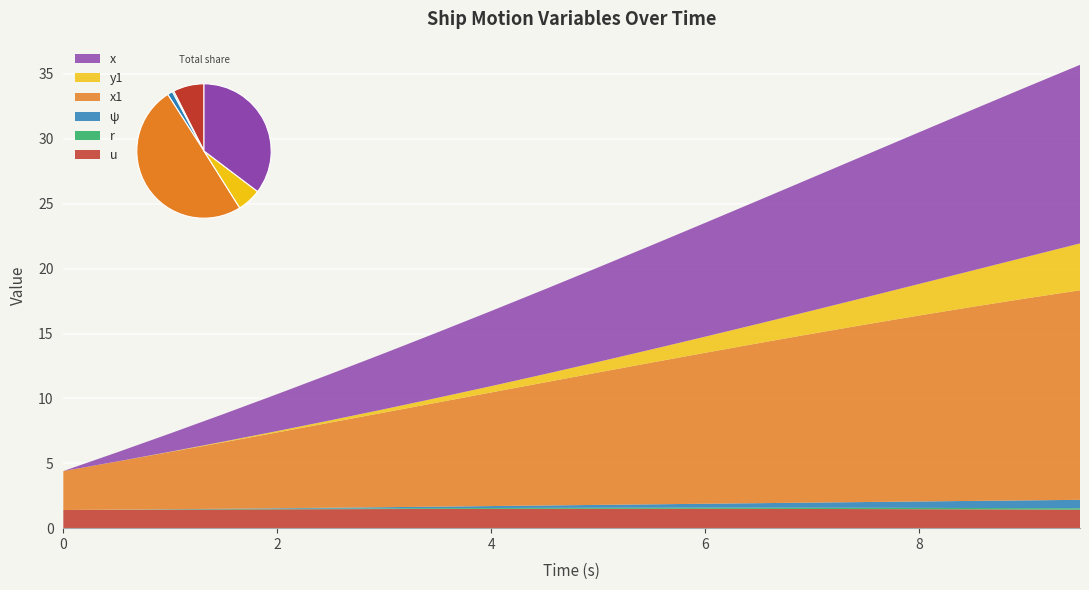

Reading right to left, what are all the values shown in this chart?

u: 1.4	1.4	1.5	1.5	1.5	1.5	1.5	1.5	1.5	1.5	1.5	1.5	1.5	1.5	1.5	1.5	1.4	1.4	1.4	1.4
r: 0.1	0.1	0.1	0.1	0.1	0.1	0.1	0.1	0.1	0.1	0.1	0.1	0.1	0.1	0.0	0.0	0.0	0.0	0.0	0.0
ψ: 0.7	0.6	0.5	0.5	0.4	0.4	0.4	0.3	0.3	0.2	0.2	0.1	0.1	0.1	0.1	0.0	0.0	0.0	0.0	0.0
x1: 16.1	15.6	15.0	14.3	13.7	13.0	12.3	11.6	10.9	10.2	9.5	8.8	8.0	7.3	6.6	5.8	5.1	4.4	3.7	3.0
y1: 3.6	3.2	2.8	2.4	2.1	1.8	1.5	1.2	1.0	0.8	0.6	0.5	0.4	0.3	0.2	0.1	0.1	0.0	0.0	0.0
x: 13.8	13.1	12.4	11.7	11.0	10.2	9.5	8.8	8.0	7.3	6.5	5.8	5.0	4.3	3.6	2.8	2.1	1.4	0.7	0.0